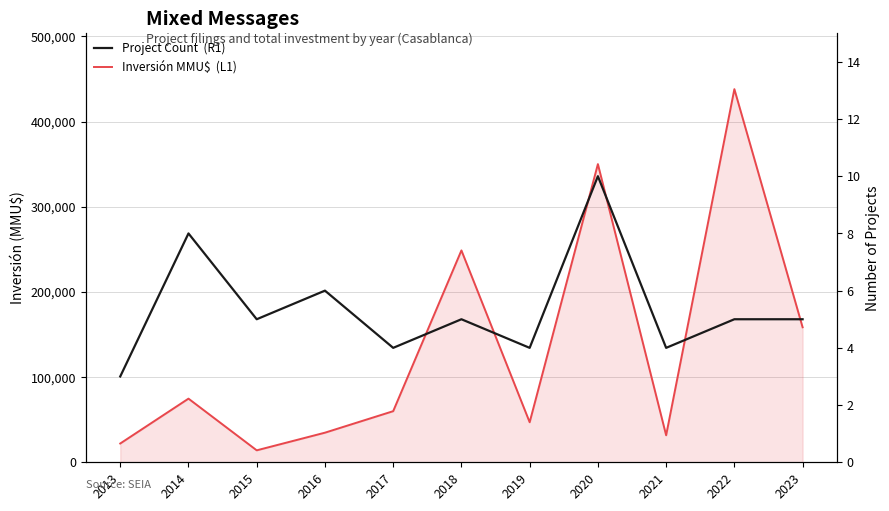

Rank the series at 2021 from highest to lowest value.

Inversión MMU$ (L1), Project Count (R1)